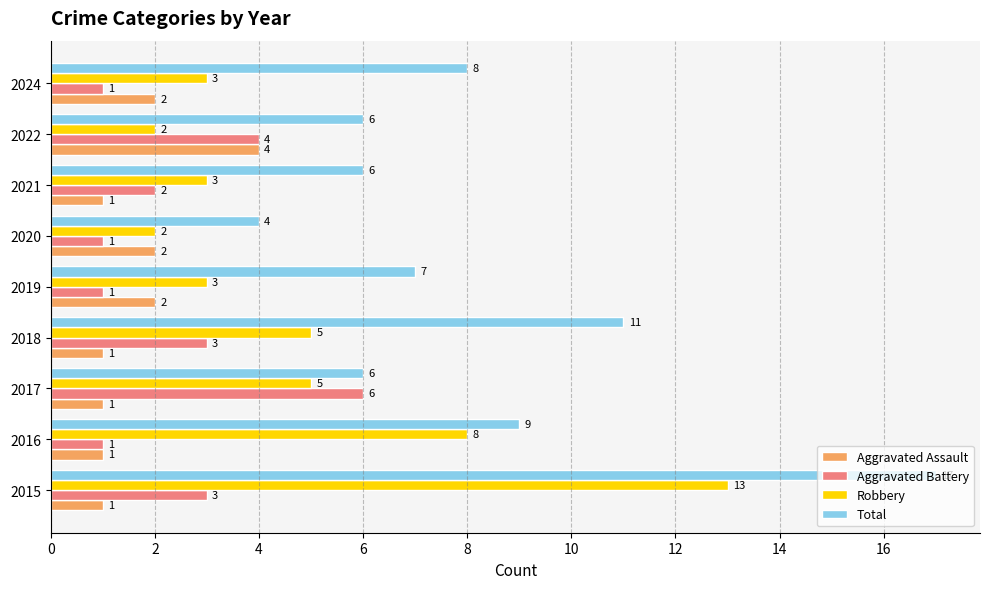

What is the lowest value of the Total series?

4